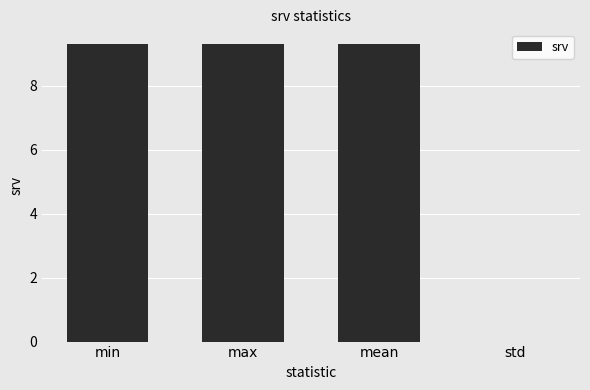

Count the number of values greater than 9.

3